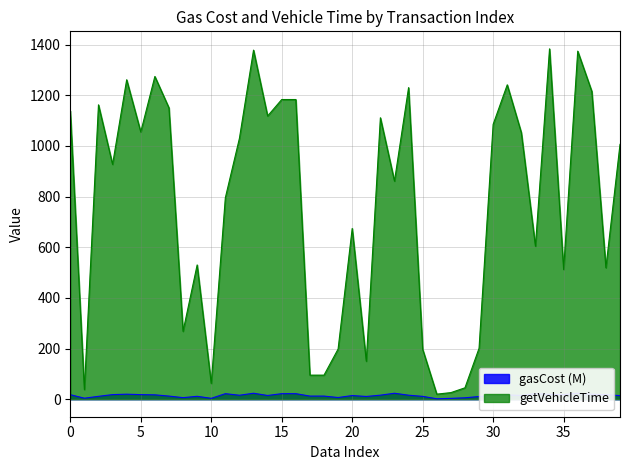

Rank the categories by getVehicleTime value from highest to lowest.

34, 13, 36, 6, 4, 31, 24, 37, 15, 16, 2, 7, 0, 14, 22, 30, 5, 32, 12, 39, 3, 23, 11, 20, 33, 9, 38, 35, 8, 29, 19, 25, 21, 17, 18, 10, 28, 1, 27, 26